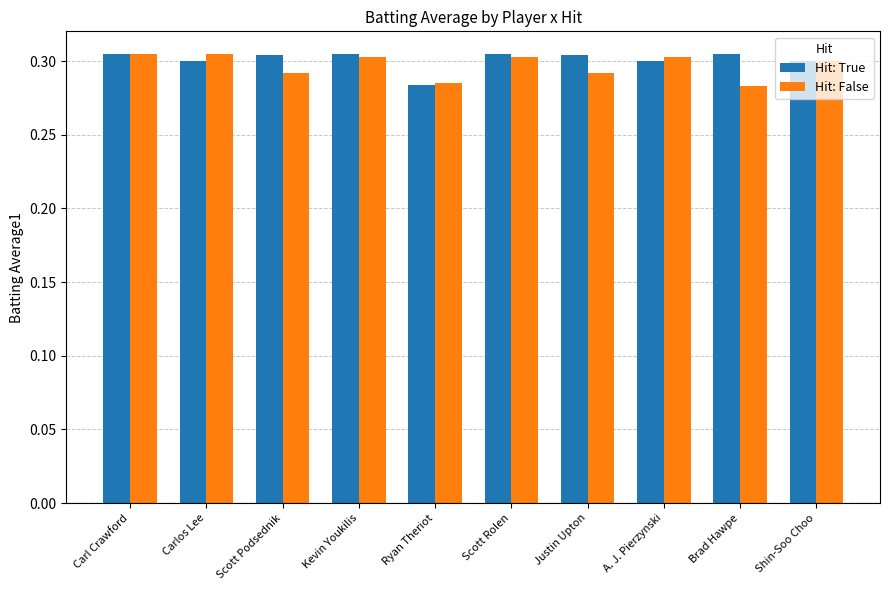

The value of Hit: False at Scott Rolen is 0.4. True or false?

False